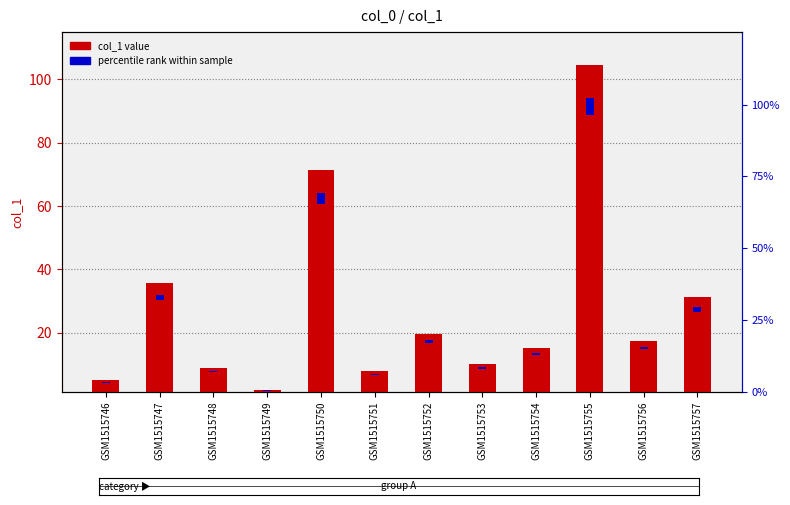

Is it true that percentile rank within sample equals 2.3 at GSM1515747?

False